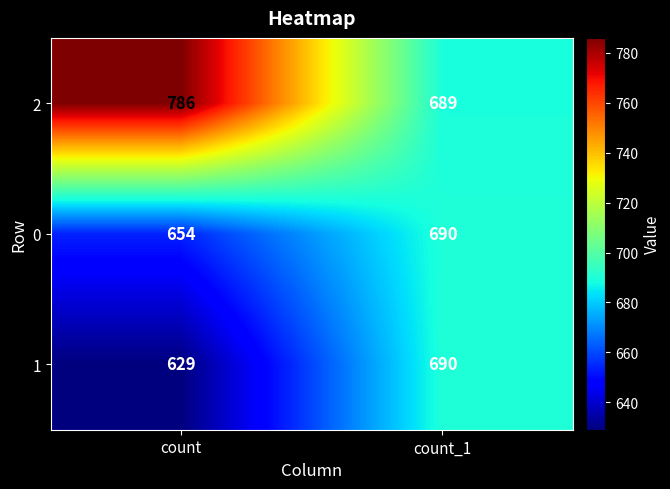

What is the maximum value shown in the chart?

786